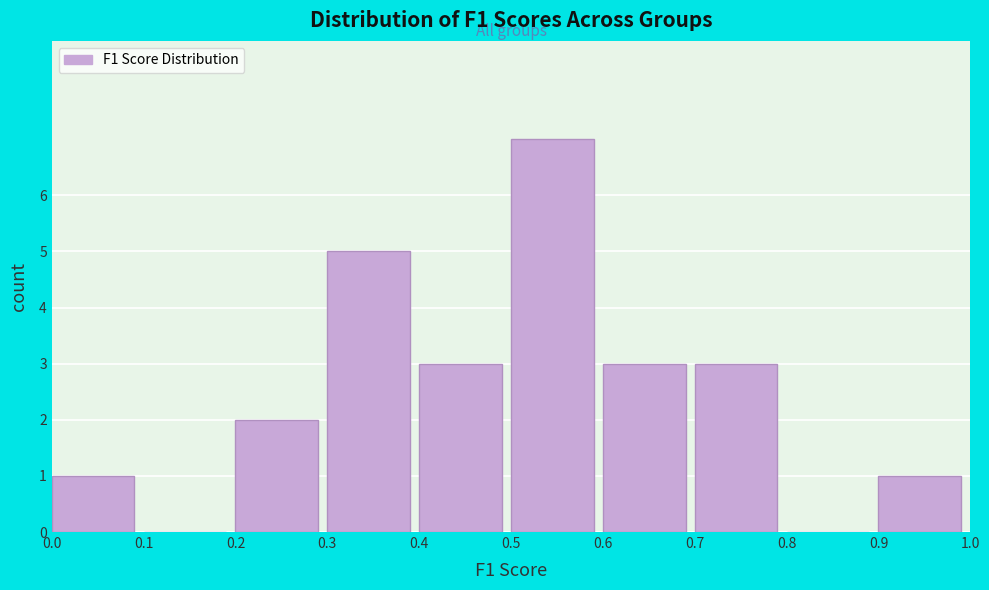

What is the height of the bar covering 0.4 to 0.5 on the x-axis? The values are not printed on the chart, so give them approximately, as read against the axis.

3